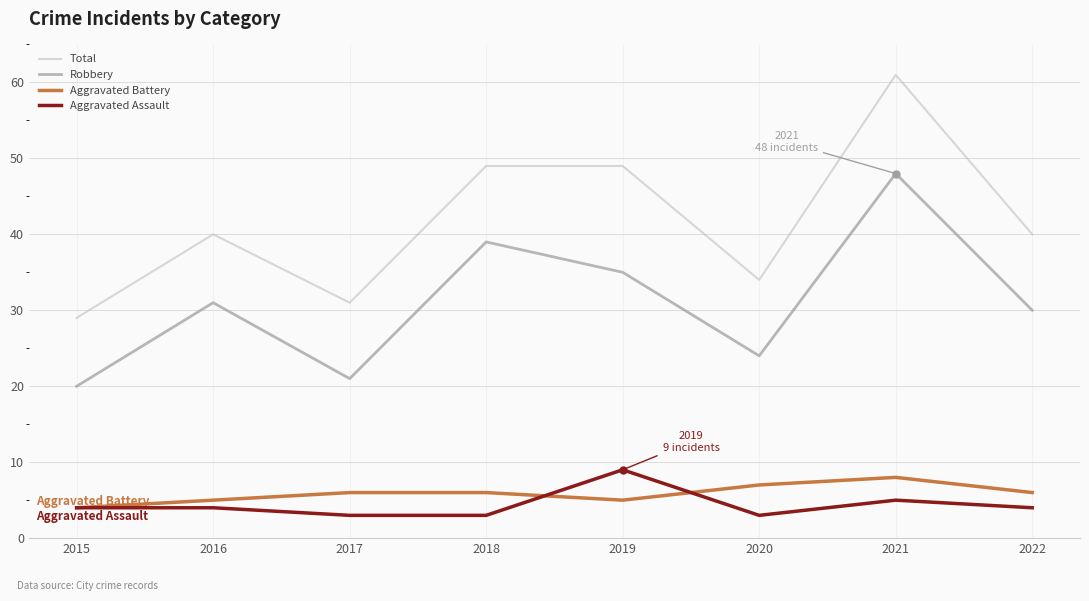

What is the difference between the Robbery values at 2018 and 2019?

4